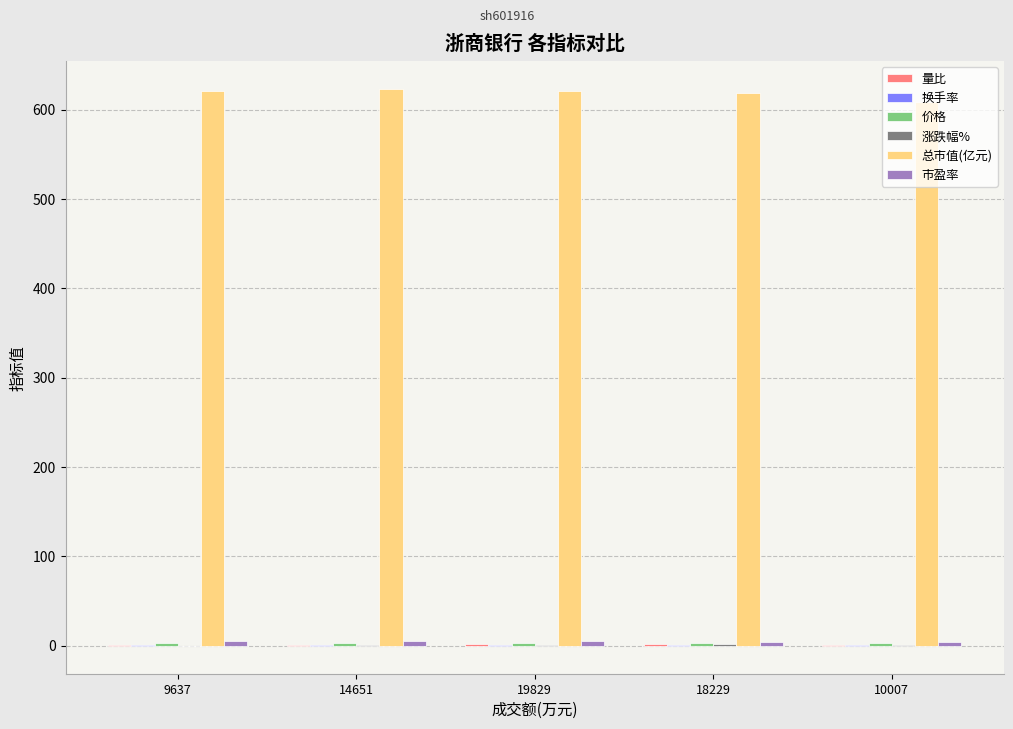

Which series has the largest total across all categories?

总市值(亿元)